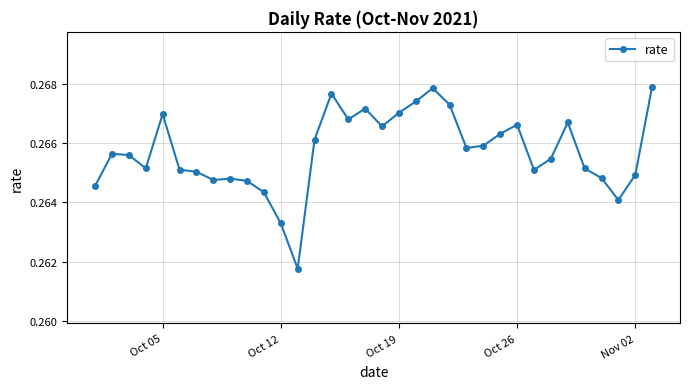

How many values are between 0 and 1?

34